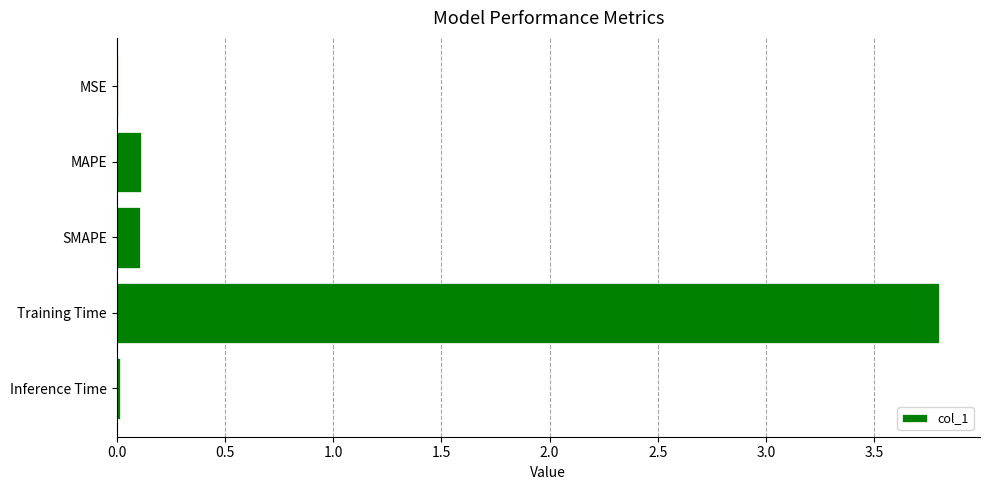

The chart shows a value of 0.1 at MAPE. True or false?

True